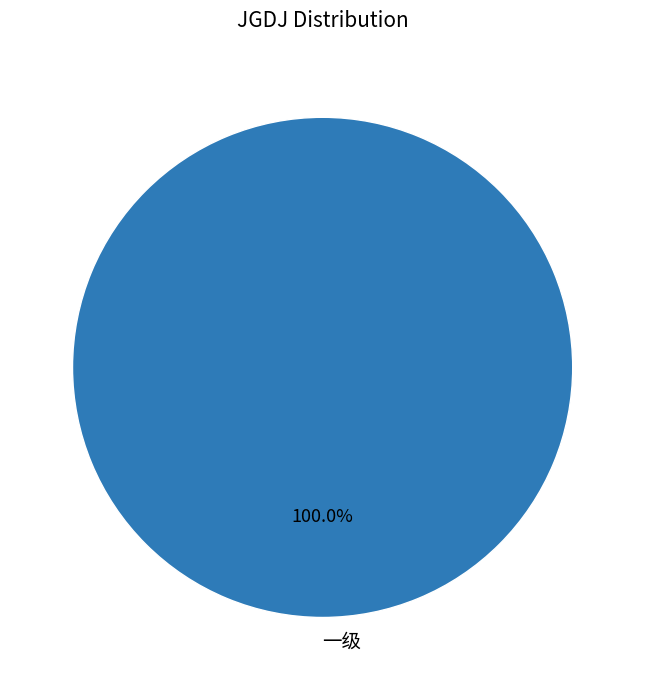

Rank the categories by value from highest to lowest.

一级